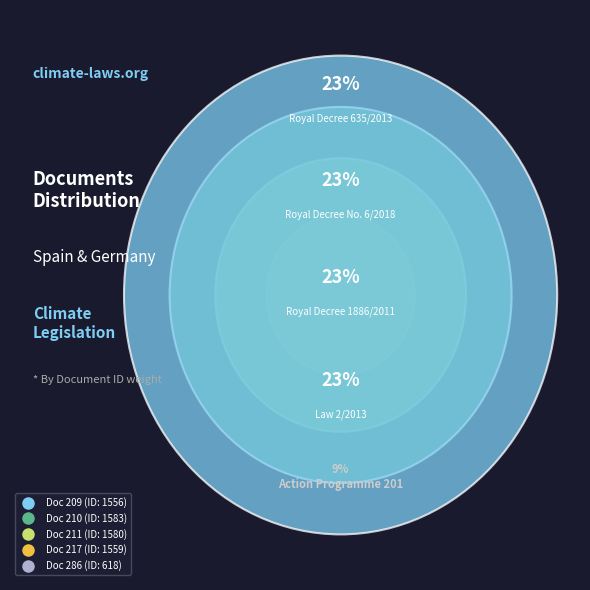

To the nearest percent, what is the combined percentage of 211 and 286?

32%